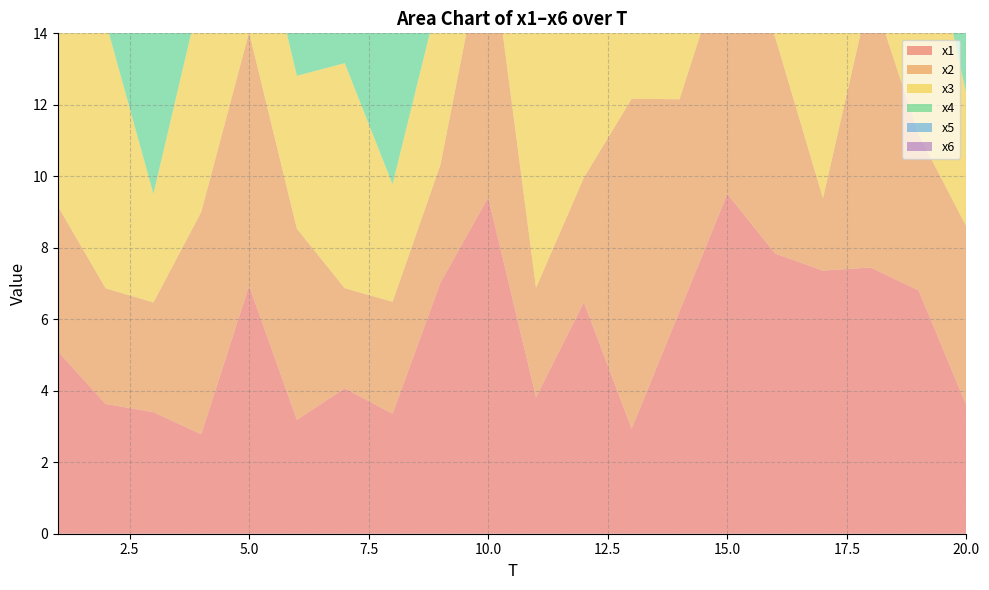

Reading right to left, list all the values displayed in this chart.

x1: 3.6	6.8	7.4	7.4	7.8	9.5	6.2	2.9	6.5	3.8	9.4	7.0	3.4	4.1	3.2	6.9	2.8	3.4	3.6	5.1
x2: 5.0	4.4	7.8	2.0	6.1	6.8	5.9	9.2	3.5	3.1	7.7	3.3	3.1	2.8	5.3	7.1	6.2	3.1	3.2	4.1
x3: 3.7	7.2	4.0	7.5	7.6	3.6	4.0	5.4	4.6	8.7	4.2	4.9	3.3	6.3	4.3	4.4	6.2	3.0	7.5	7.0
x4: 5.7	3.9	3.3	3.2	8.3	2.0	2.2	5.4	4.2	6.6	5.3	2.6	7.7	11.2	4.7	7.1	4.5	7.8	4.8	7.3
x5: 3.0	7.4	4.3	5.6	6.1	4.1	2.3	7.5	4.4	3.7	4.6	6.4	4.1	6.7	8.2	8.1	4.4	3.7	6.8	2.8
x6: 2.3	5.0	3.9	7.3	3.7	5.6	8.2	4.5	5.2	5.9	5.9	6.0	5.7	2.0	7.1	5.5	8.1	3.1	3.4	6.5